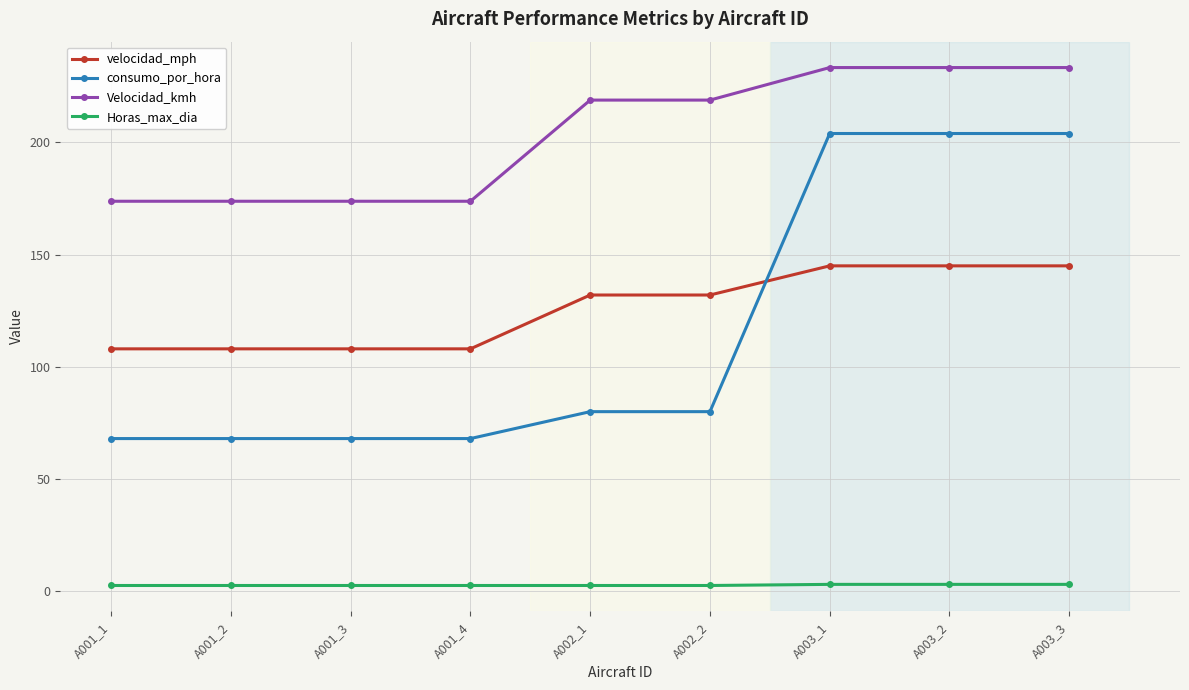

True or false: consumo_por_hora and Velocidad_kmh cross at least once.

False